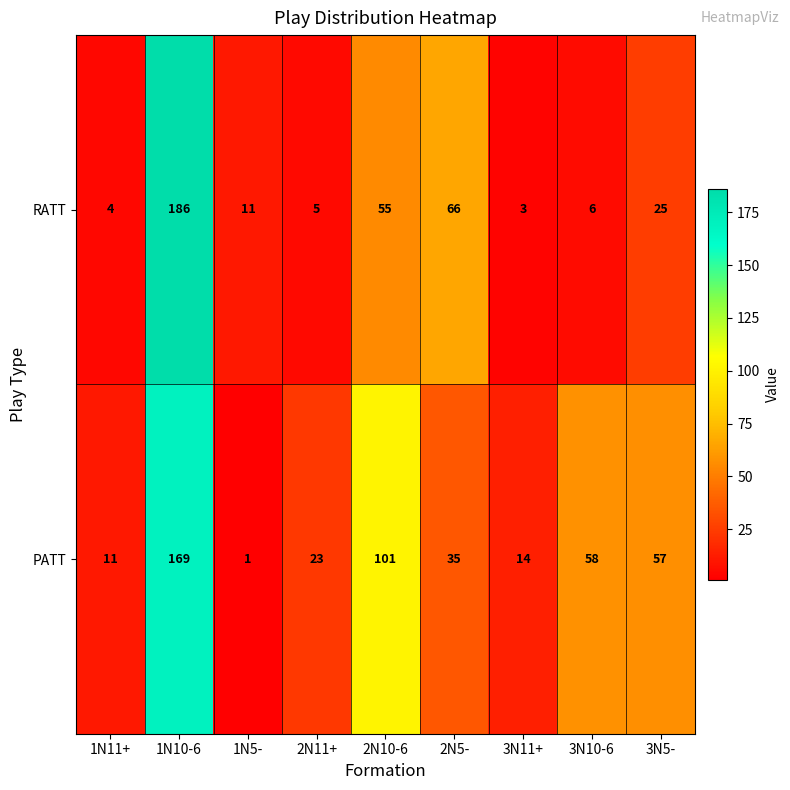

Is it true that RATT equals 34 at 2N10-6?

False